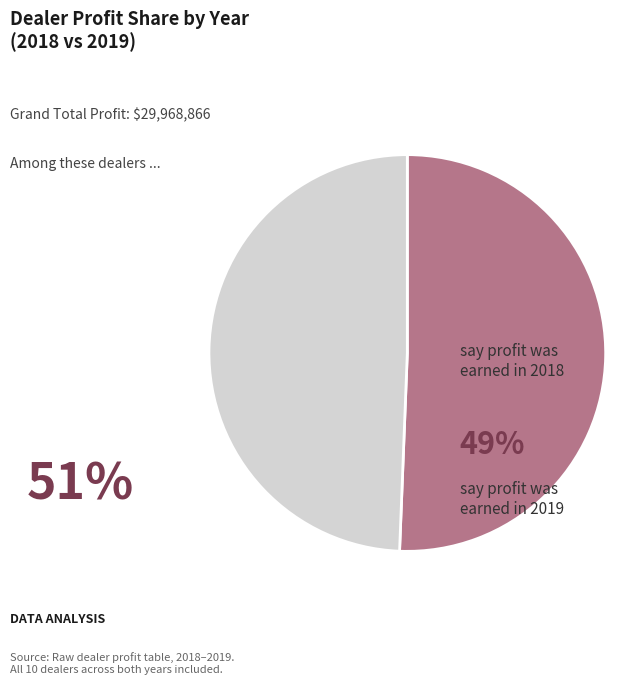

Is there a majority slice in this chart?

Yes